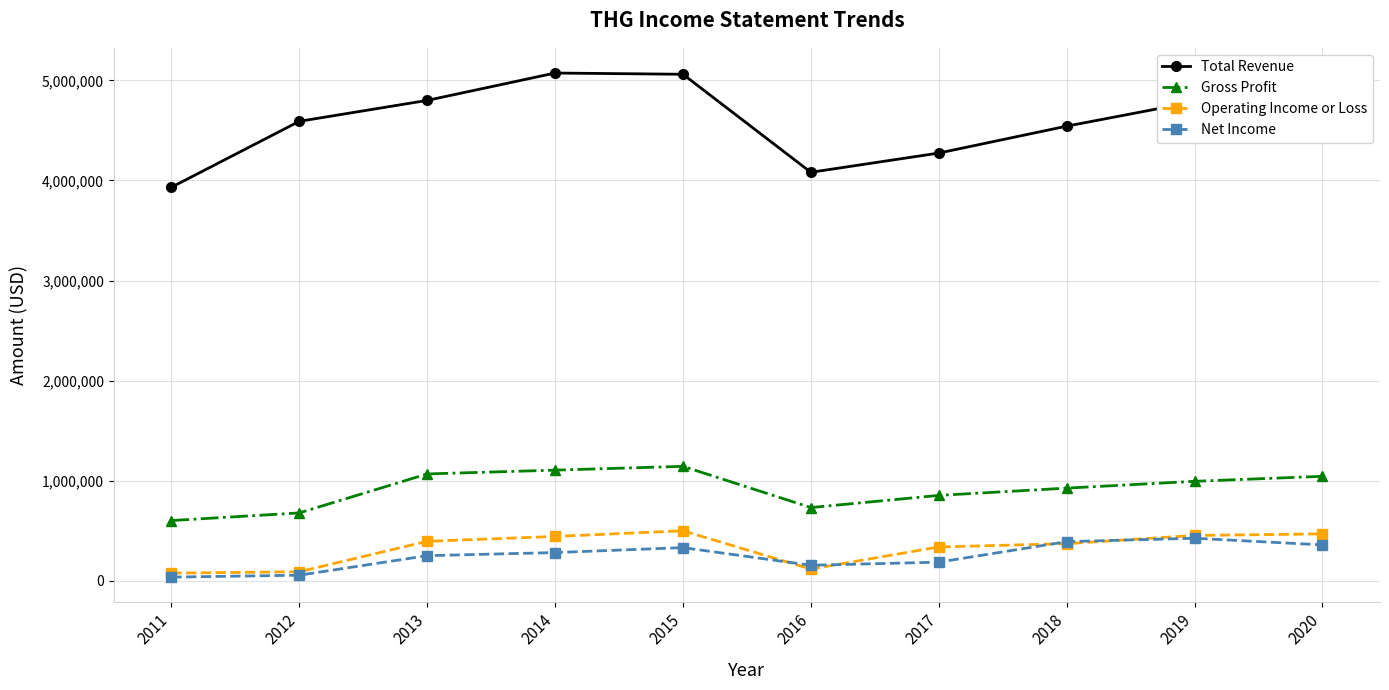

True or false: Net Income has more than 1 interior local peaks.

True